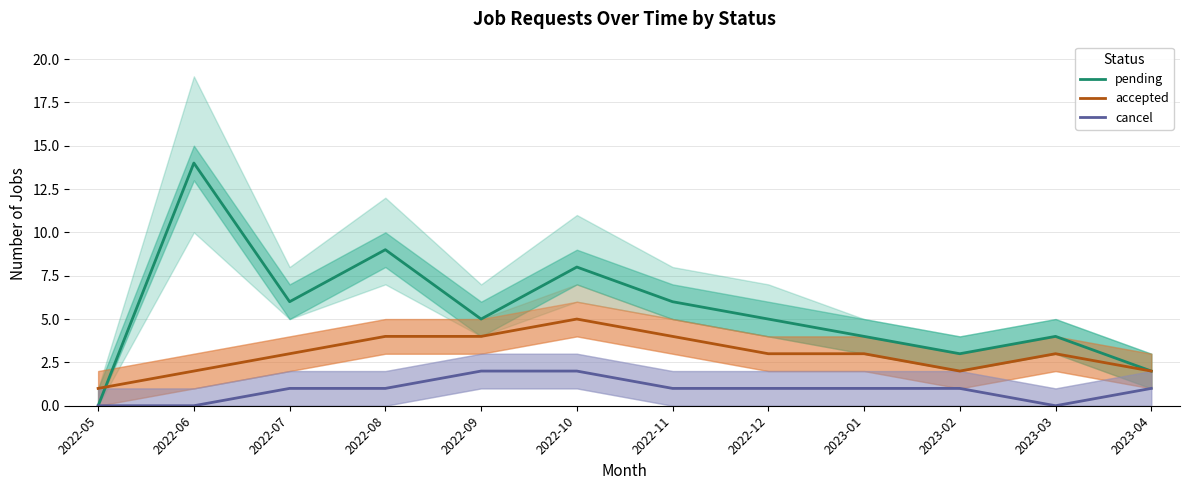

At 2023-03, list the series in order from smallest to largest.

cancel, accepted, pending